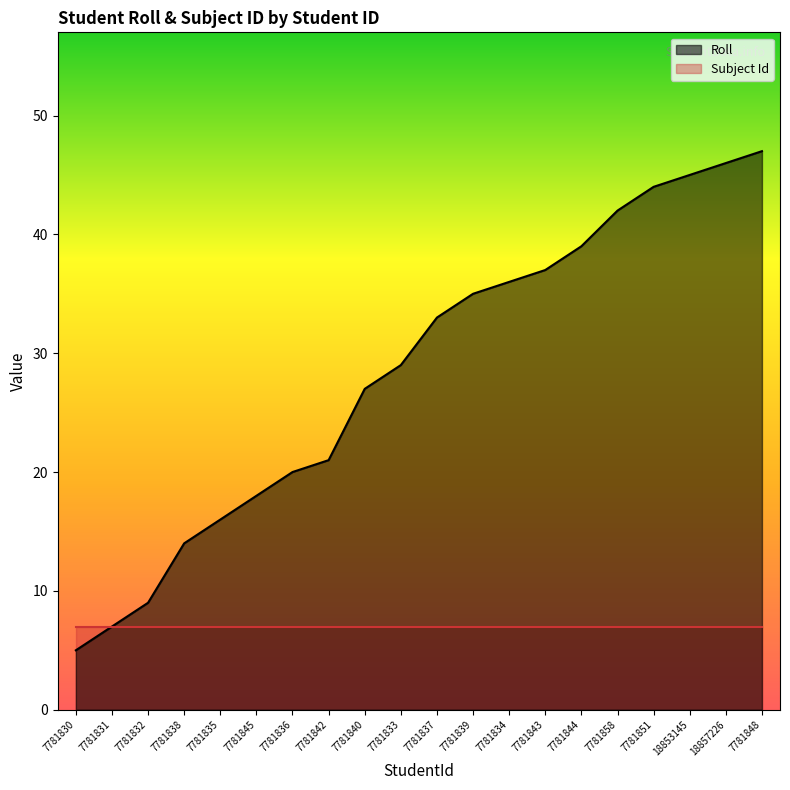

True or false: the data shows 22 at 7781851.

False